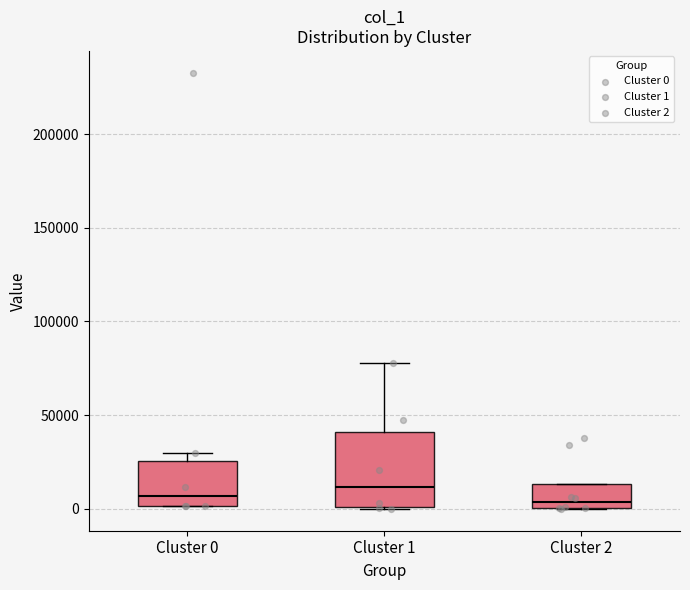

Where is the upper edge of the box for Cluster 0 on the y-axis? The values are not printed on the chart, so give them approximately, as read against the axis.

25000